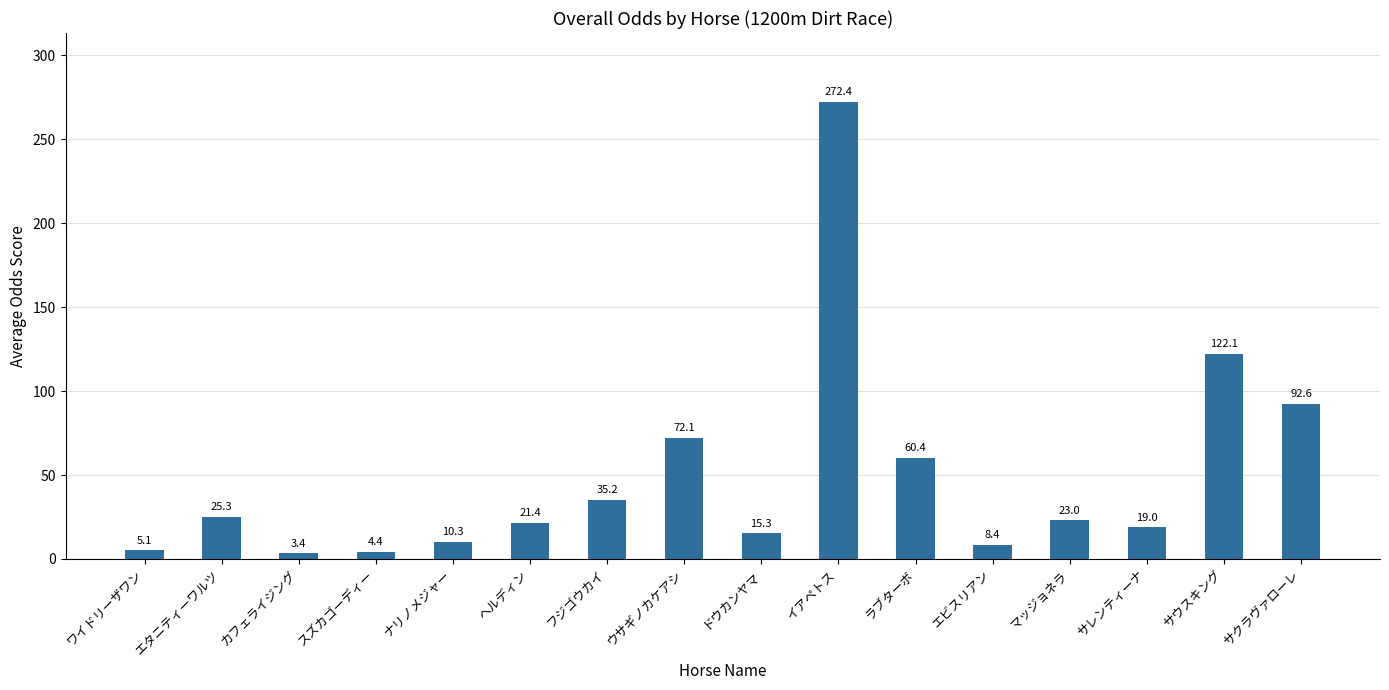

What is the sum of the values at サクラヴァローレ and ナリノメジャー?

102.9